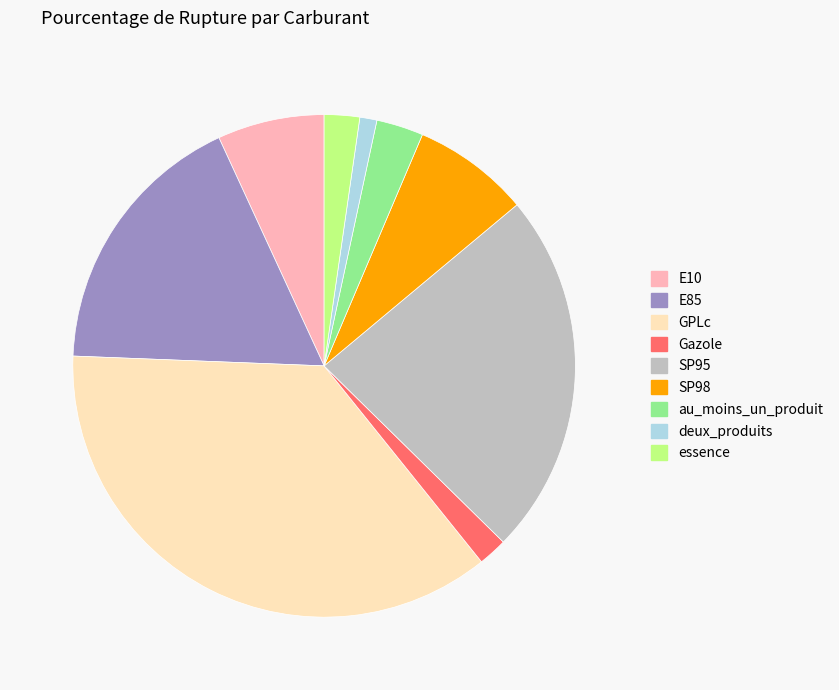

Which has a higher value, deux_produits or SP98?

SP98